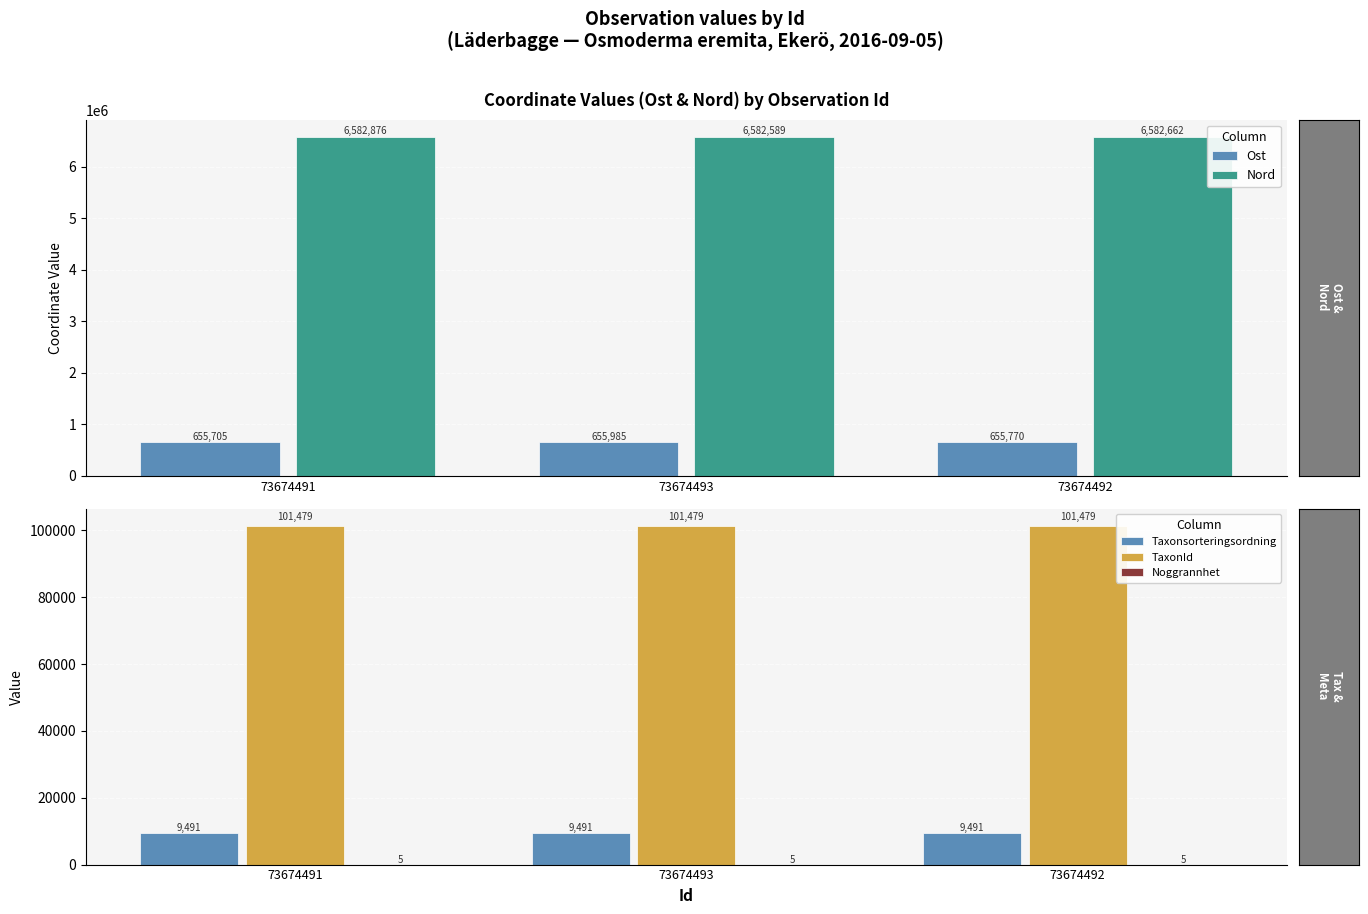

What is the value of the Noggrannhet bar at the 1st from the left?

5.0